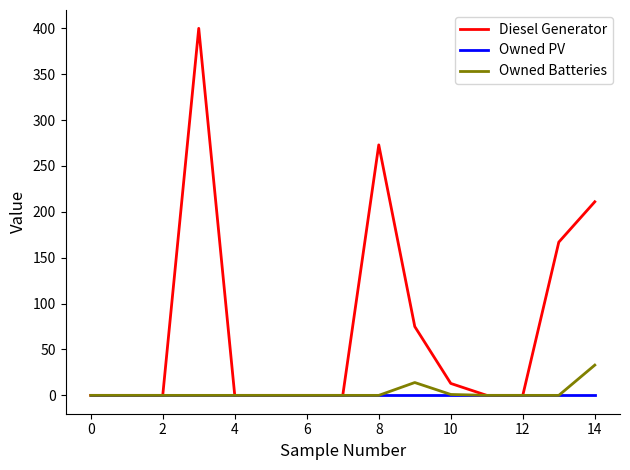

What is the highest value of the Diesel Generator series?

400.0